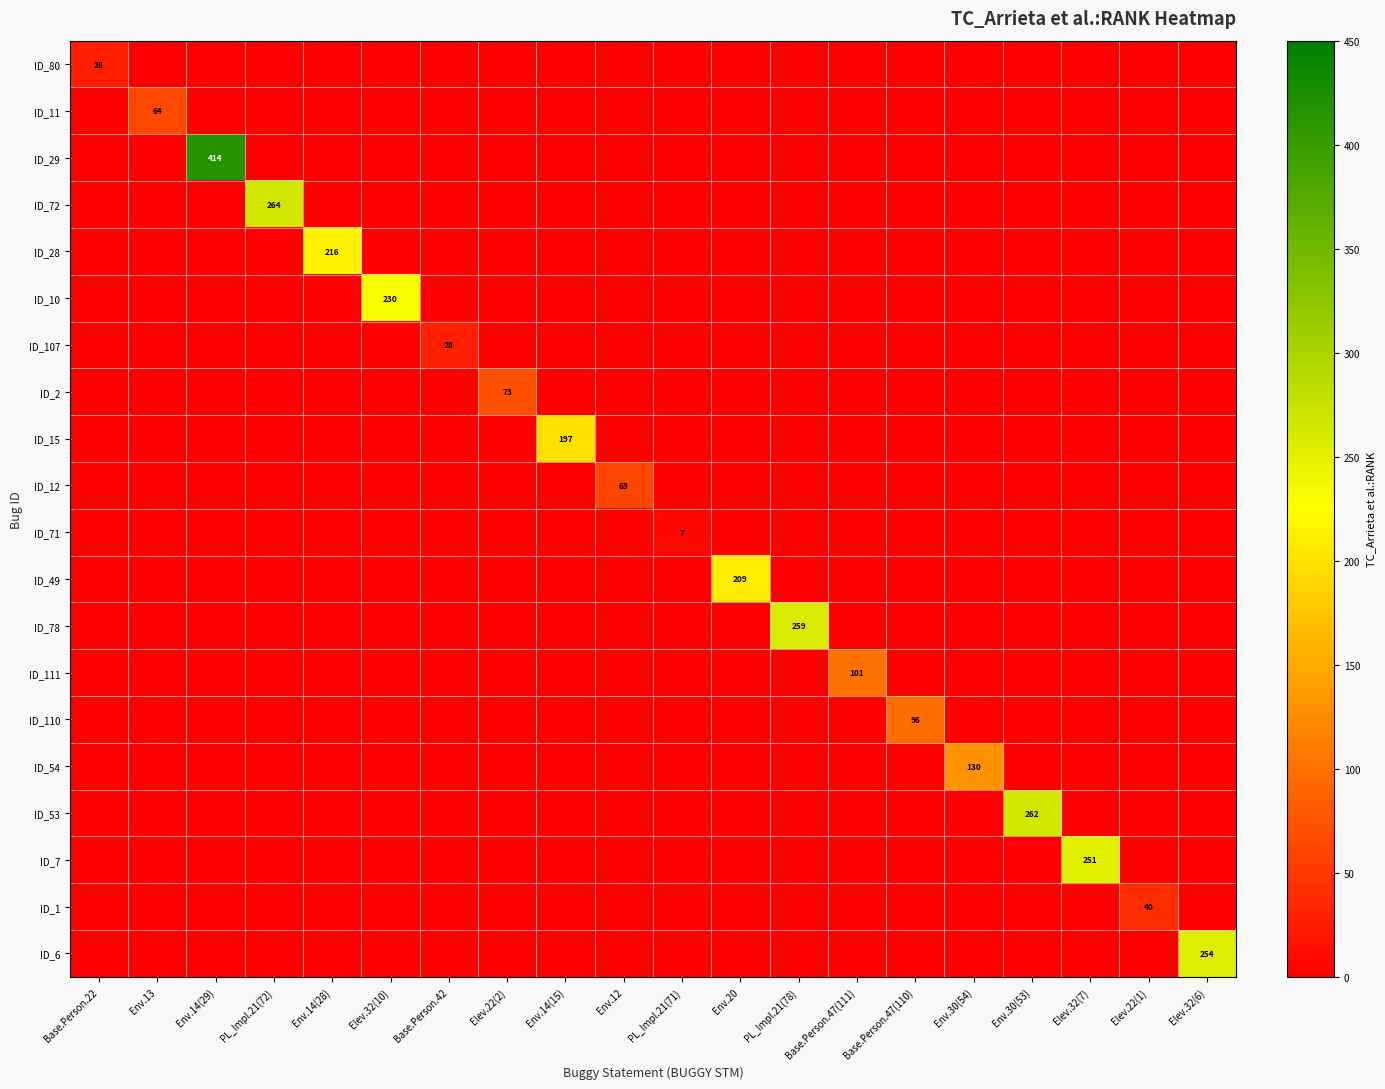

Rank the series by their maximum value, from lowest to highest.

ID_71, ID_80, ID_107, ID_1, ID_12, ID_11, ID_2, ID_110, ID_111, ID_54, ID_15, ID_49, ID_28, ID_10, ID_7, ID_6, ID_78, ID_53, ID_72, ID_29